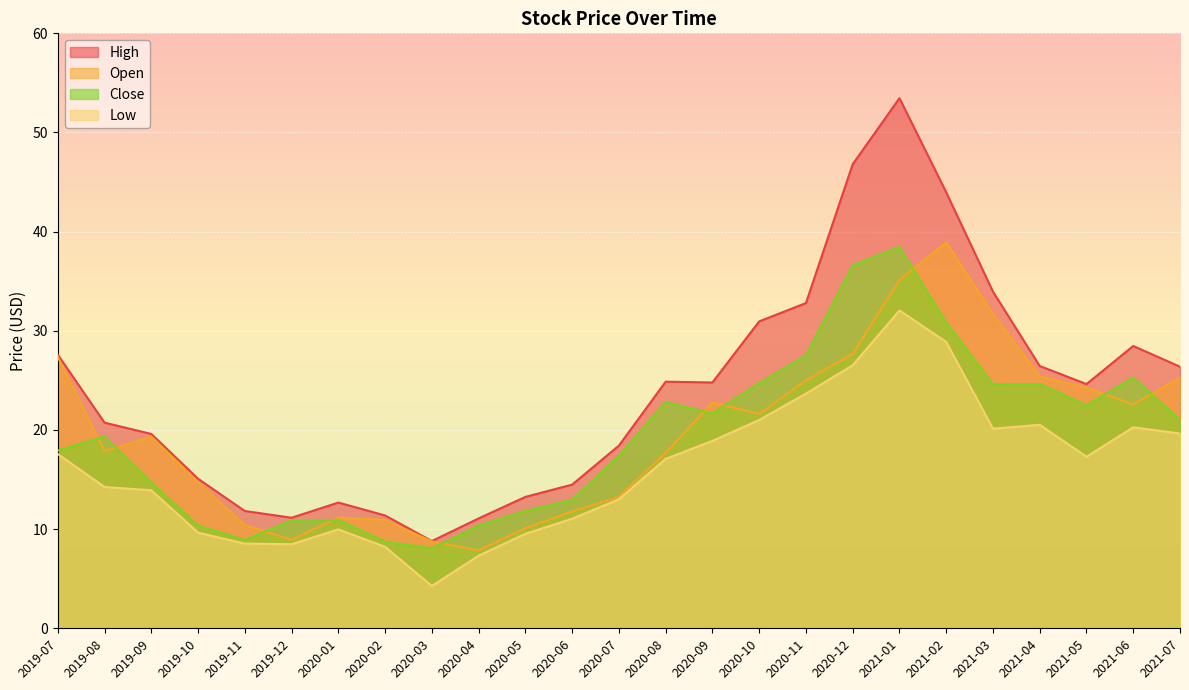

At how many categories does at least one series exceed 52?

1